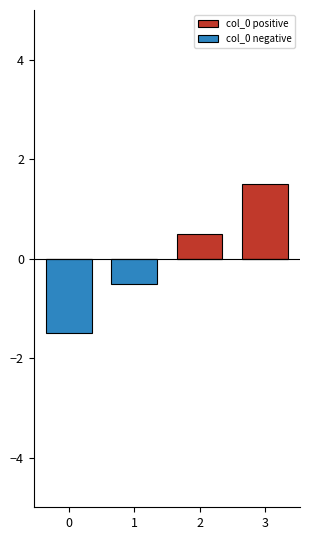

How many col_0 positive values are between 0 and 1?

3